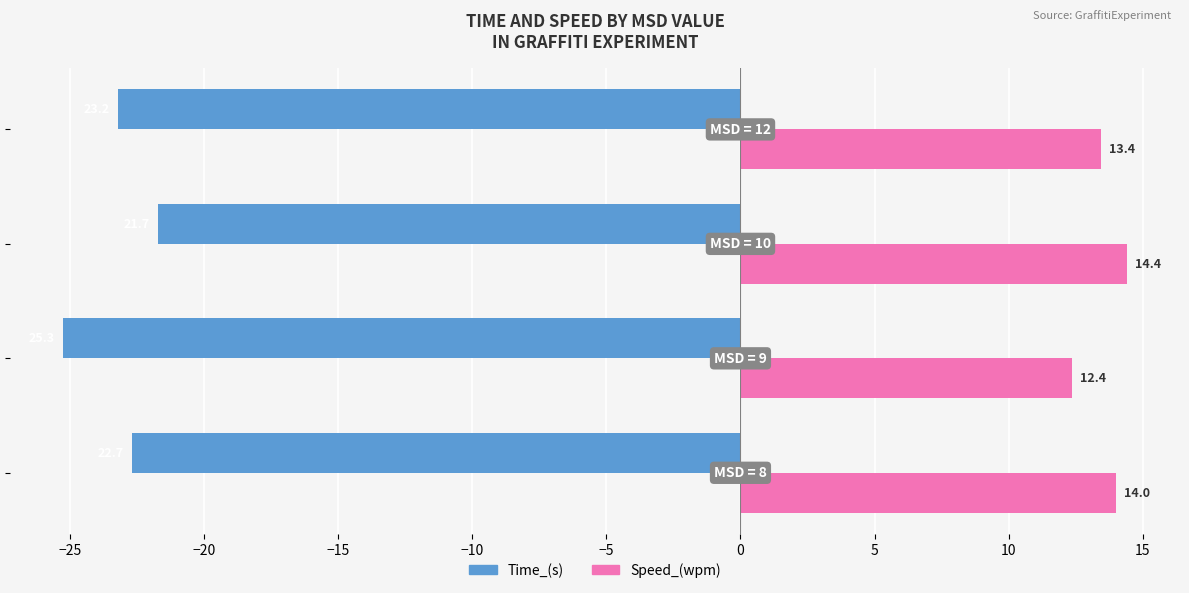

What is the highest value of the Time_(s) series?

-21.7